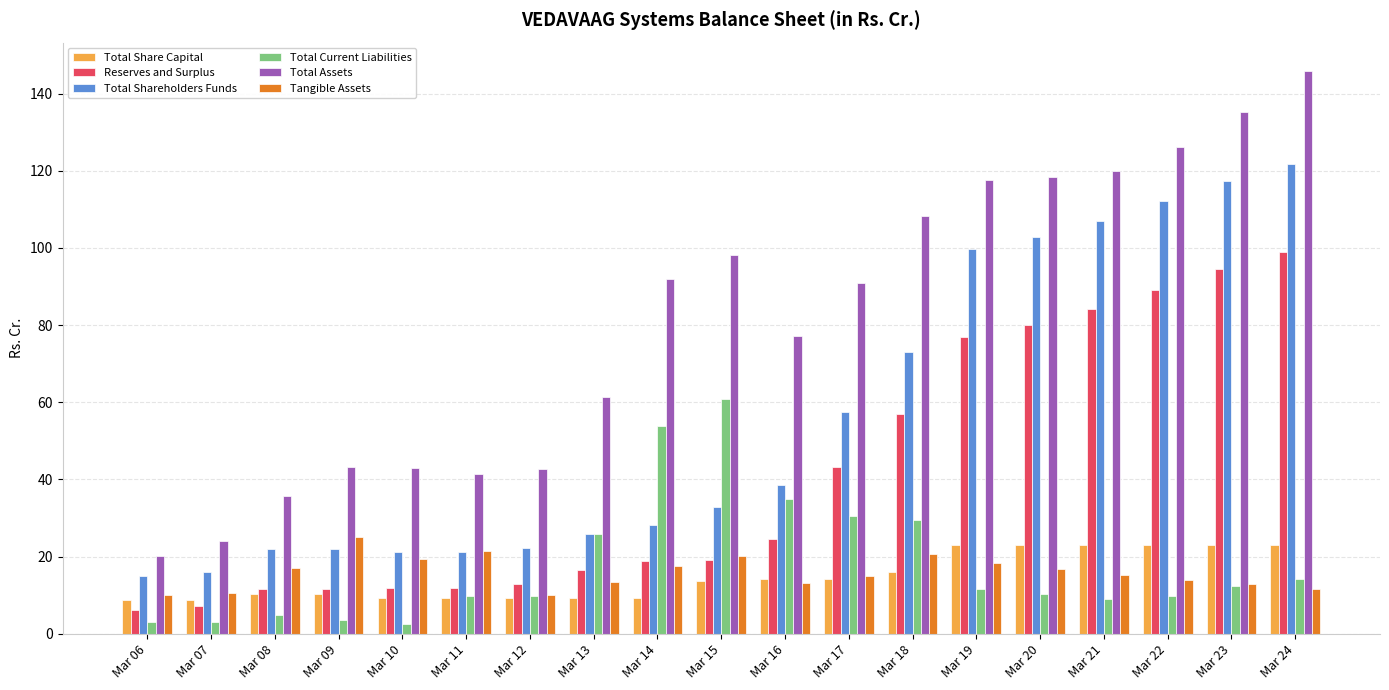

What is the average value of the Total Assets series?

81.1